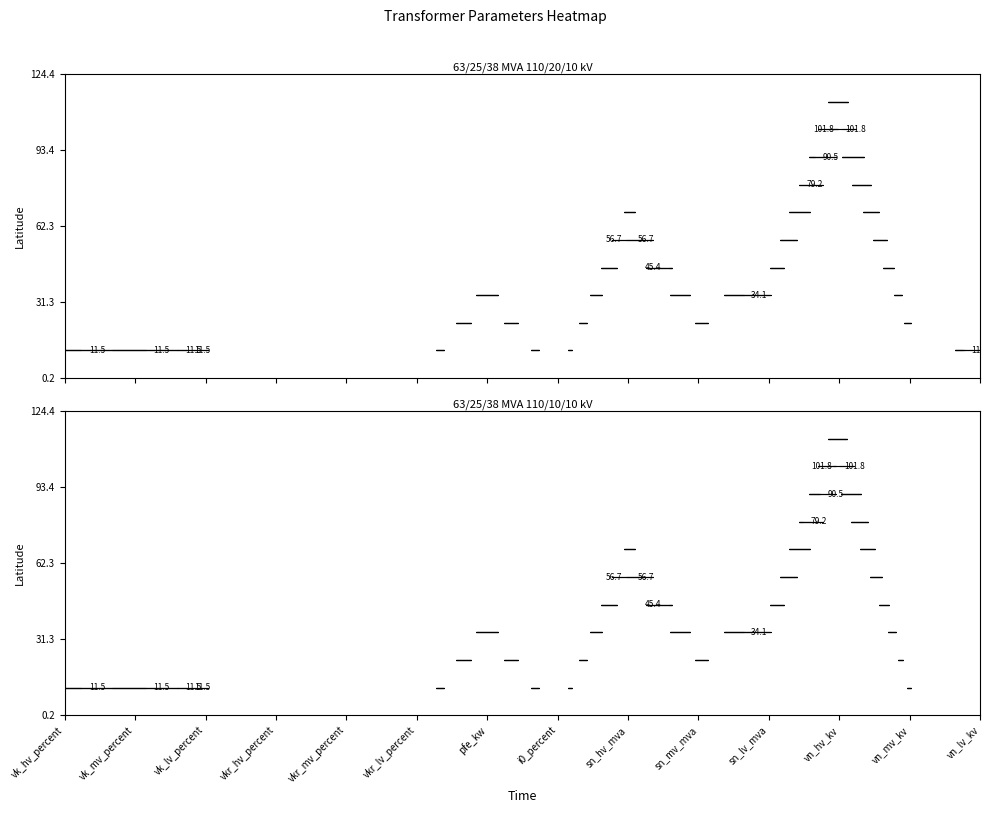

What is the sum of all 63/25/38 MVA 110/20/10 kV values?

334.0